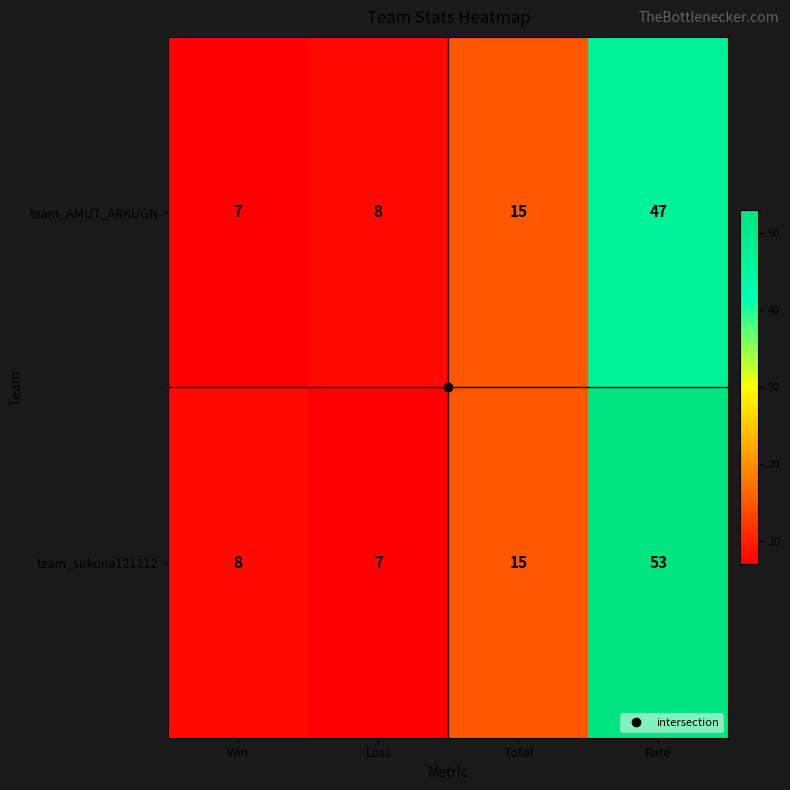

What is the lowest value of the team_AMUT_ARKUGN series?

7